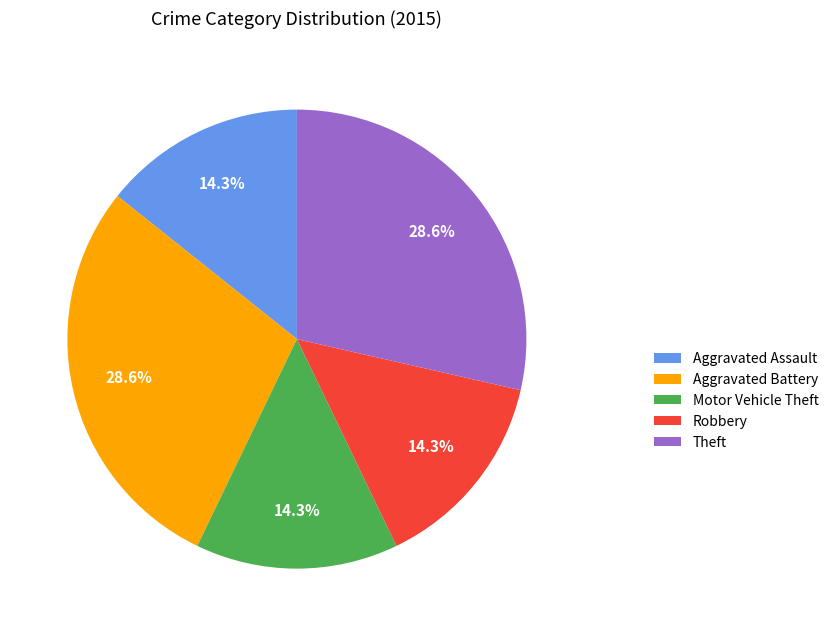

To the nearest percent, what is the average slice percentage?

20%